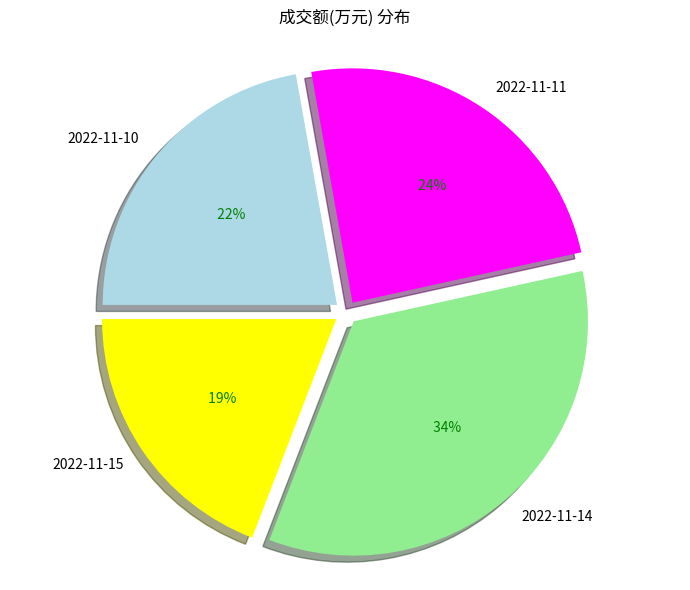

What is the ratio of the value at 2022-11-14 to the value at 2022-11-10?

1.5